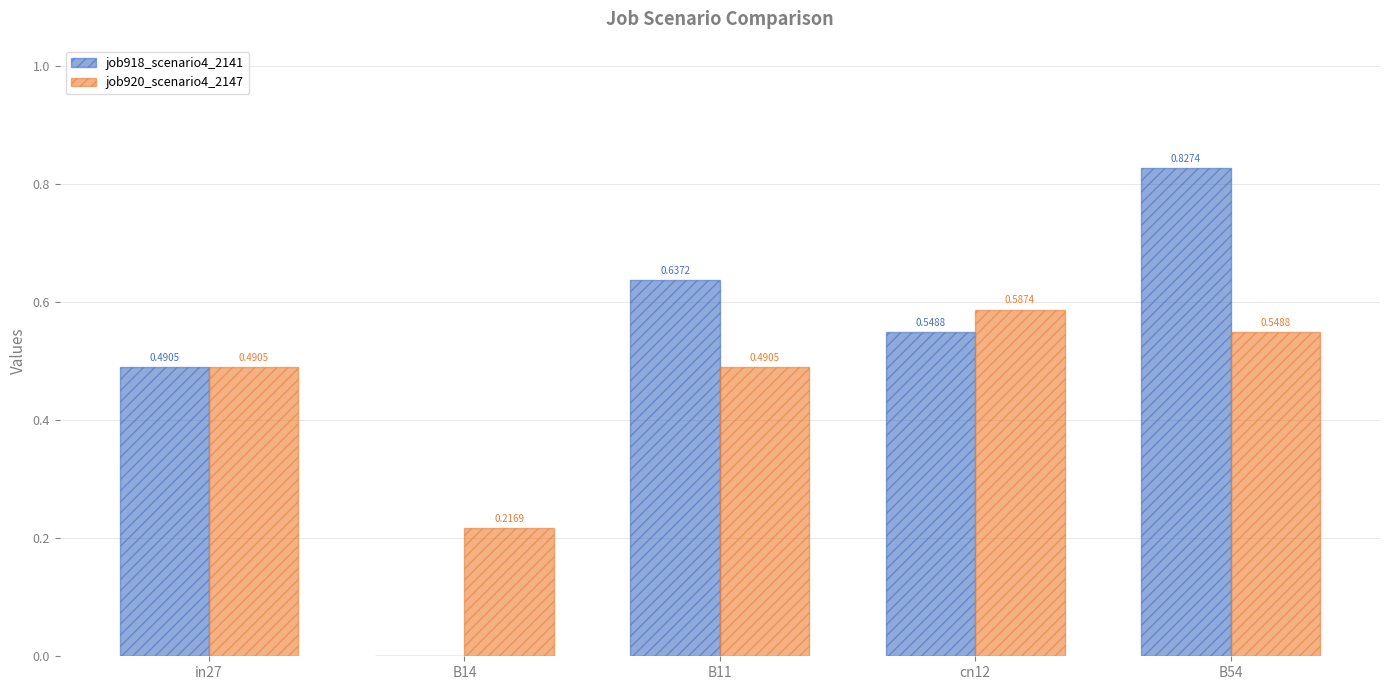

Between in27 and B14, which series saw the biggest shift?

job918_scenario4_2141